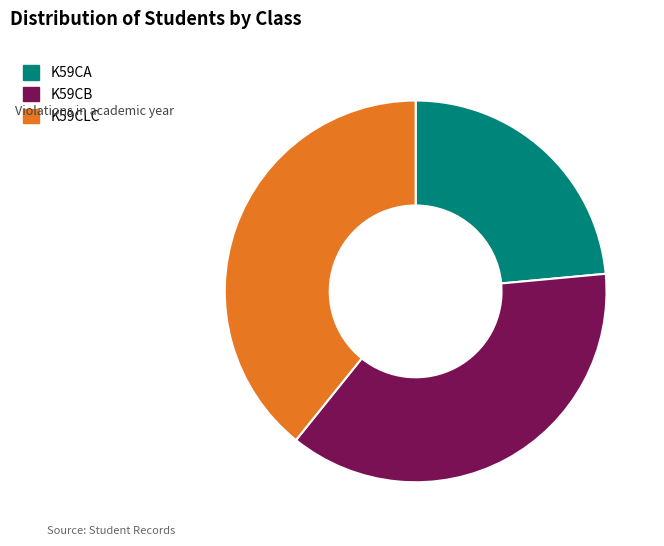

Does any single category account for the majority?

No